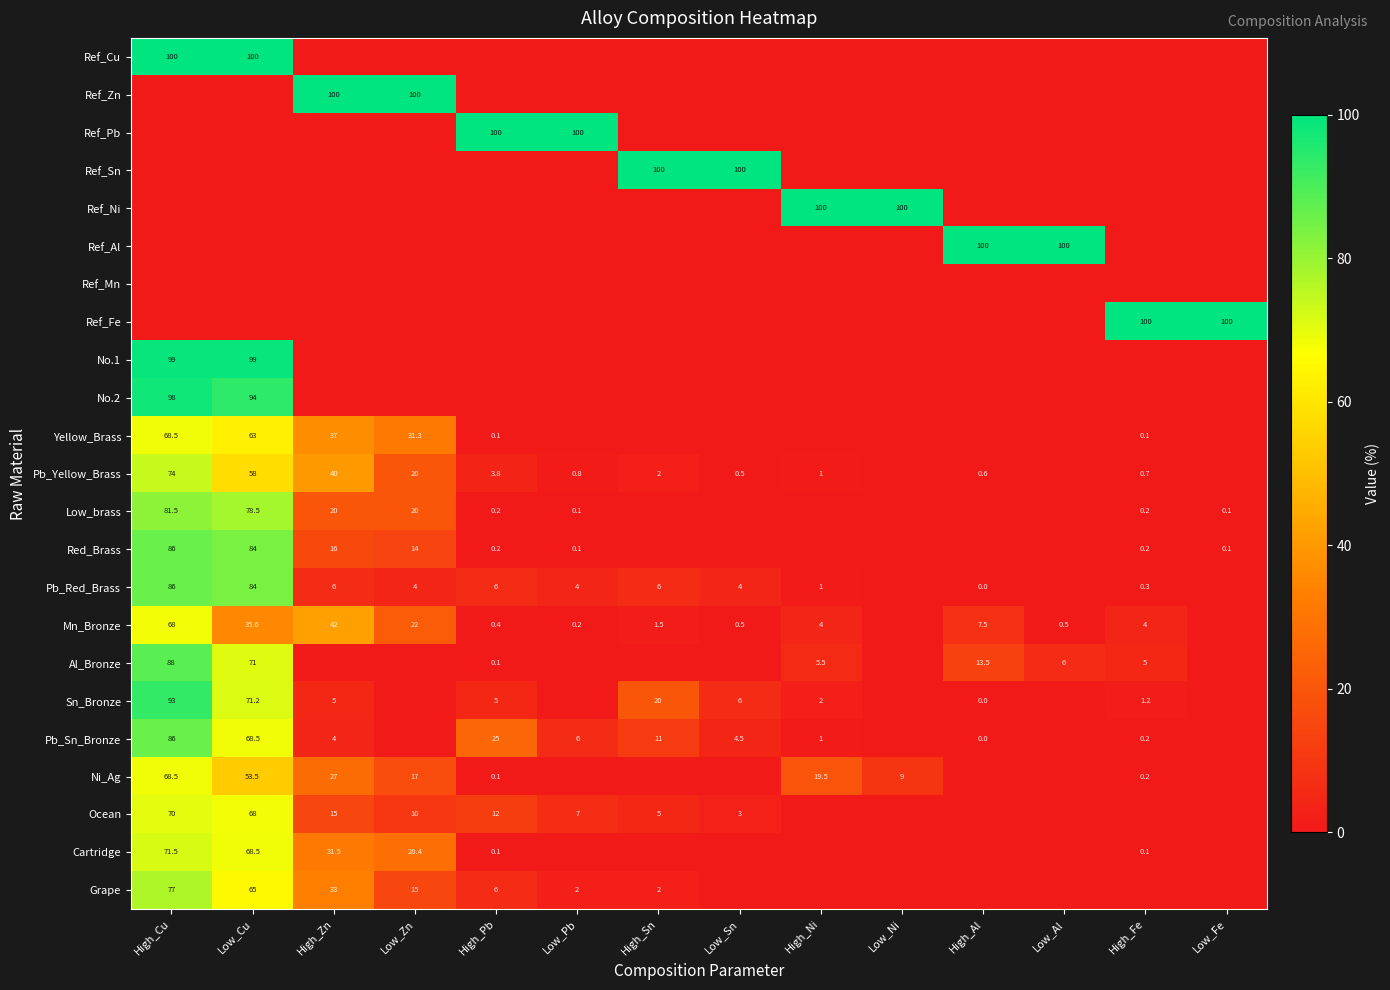

What is the total value across all series at High_Fe?

112.2